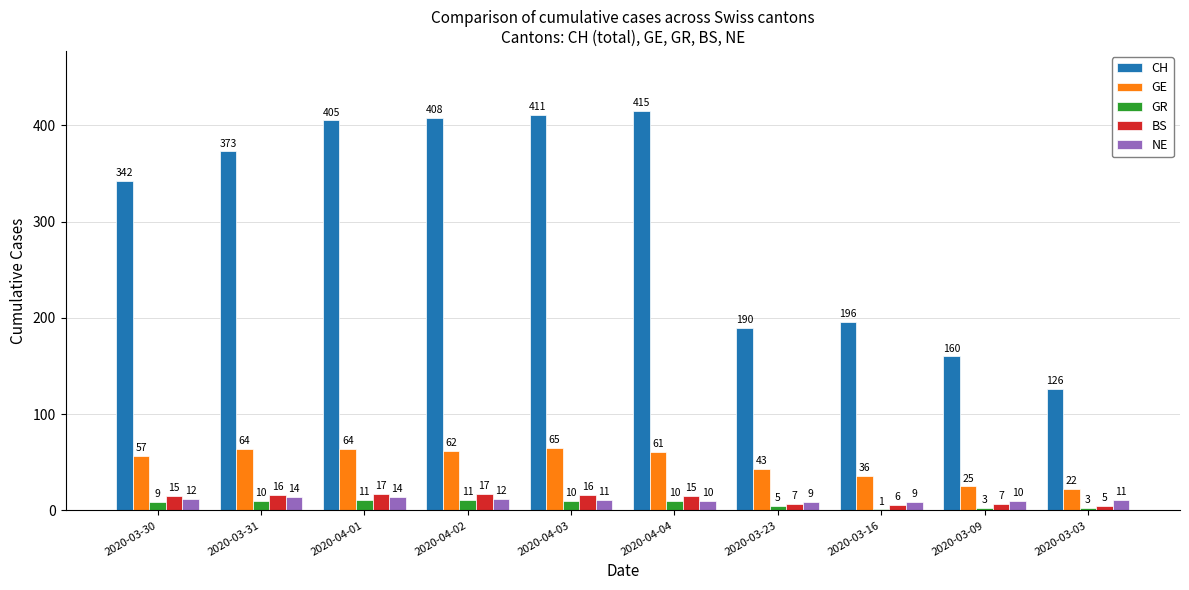

What is the highest value of the GR series?

11